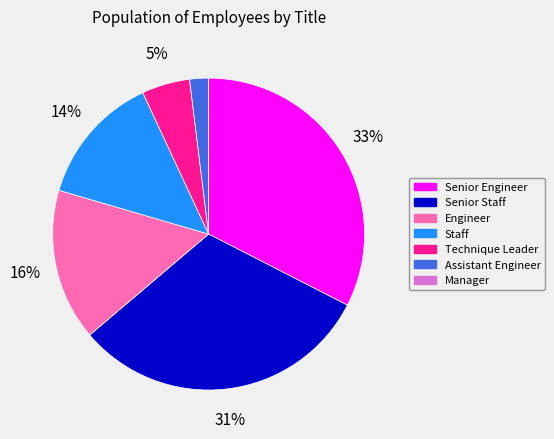

Which has a higher value, Technique Leader or Senior Staff?

Senior Staff